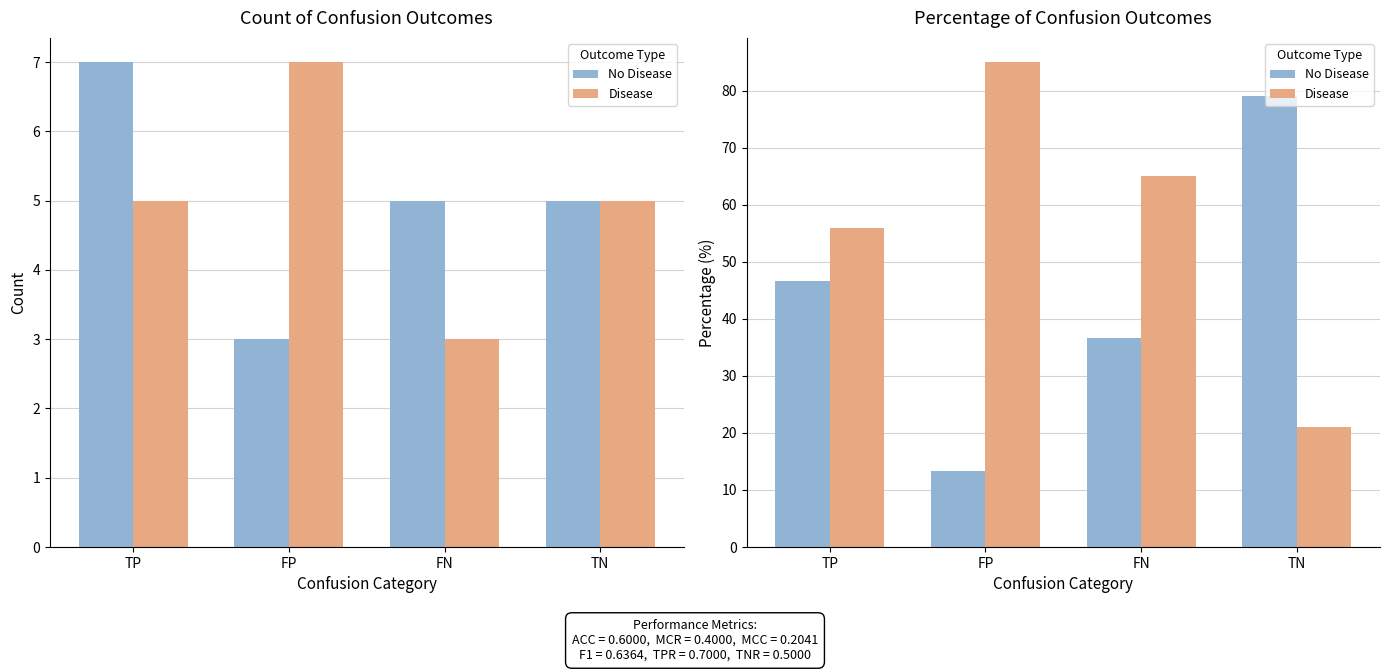

Count the Disease values in the range 56 to 85.

3